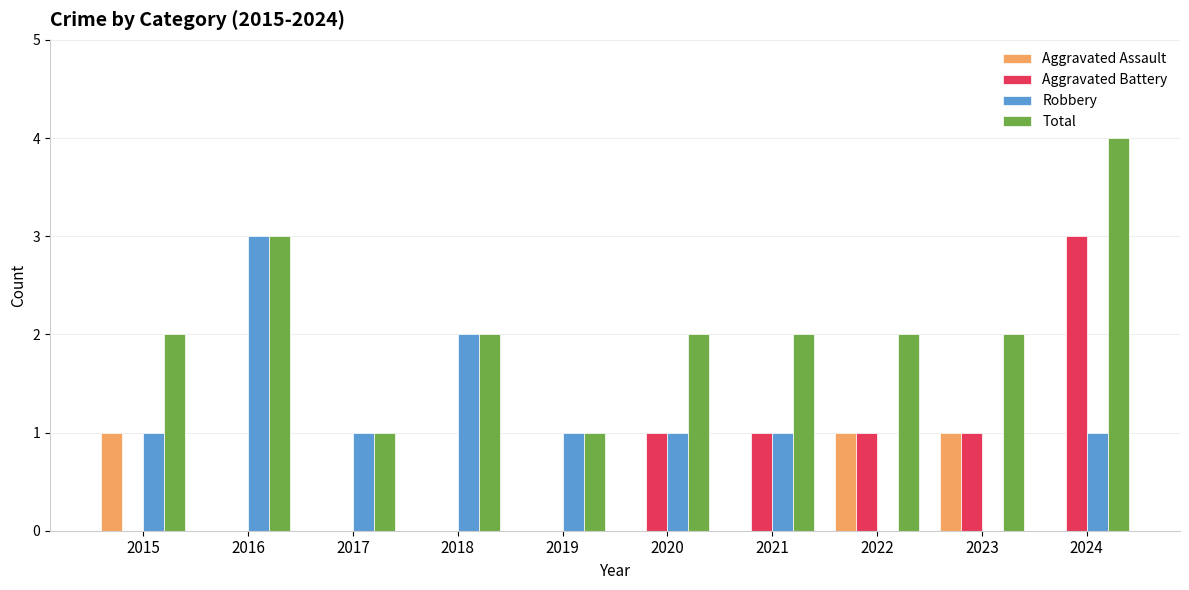

What is the sum of the Total values at 2020 and 2017?

3